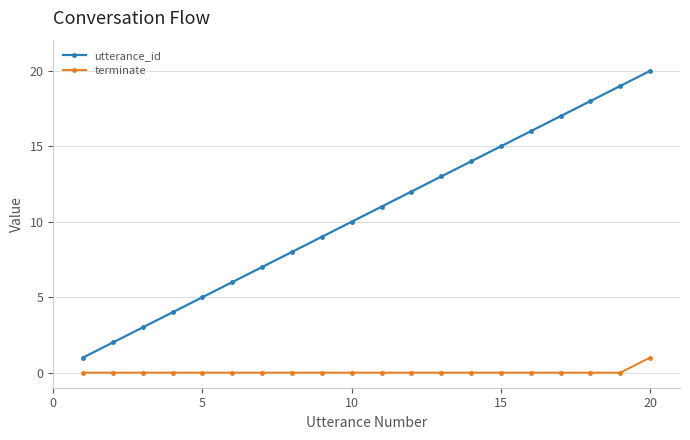

Which series has the largest total across all categories?

utterance_id